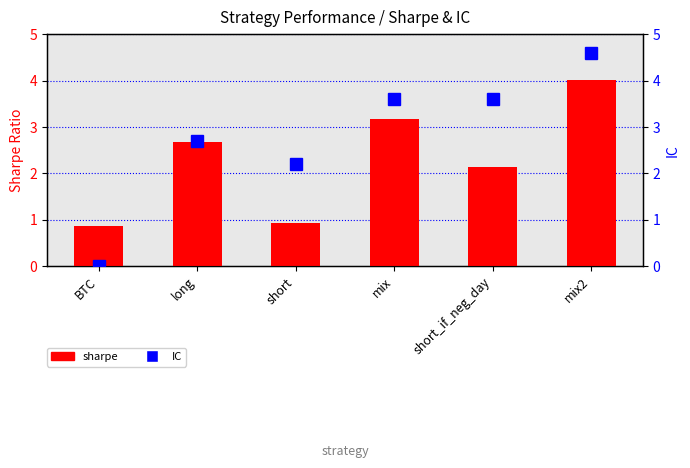

Reading right to left, transcribe all the data shown in this chart.

sharpe: mix2=4.0	short_if_neg_day=2.1	mix=3.2	short=0.9	long=2.7	BTC=0.9
IC: mix2=4.6	short_if_neg_day=3.6	mix=3.6	short=2.2	long=2.7	BTC=0.0